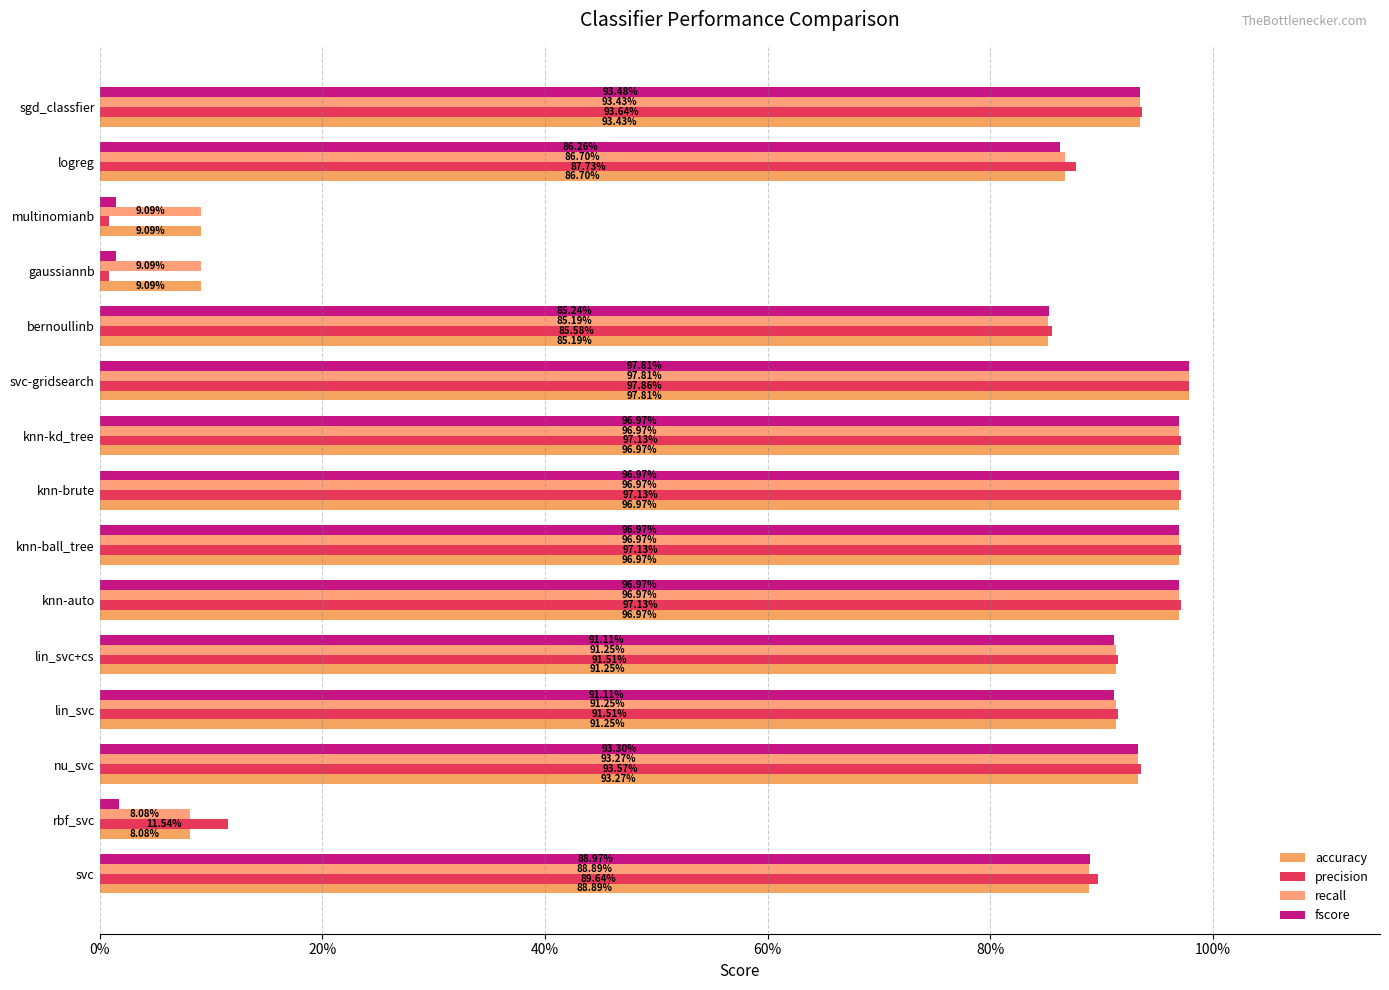

What is the sum of all accuracy values?

11.4